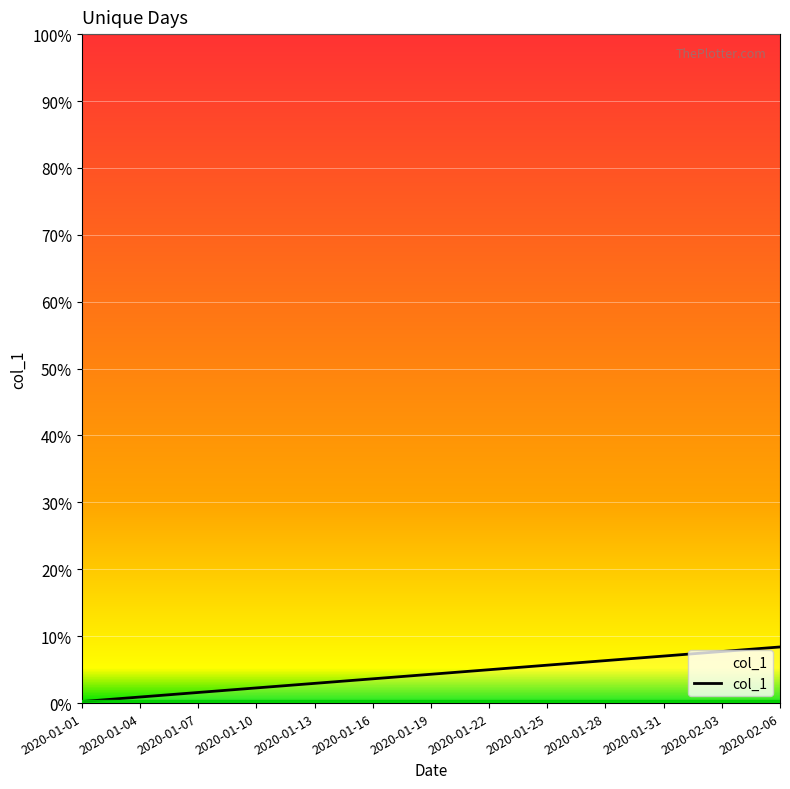

Which category has the lowest value across all series?

2020-01-01